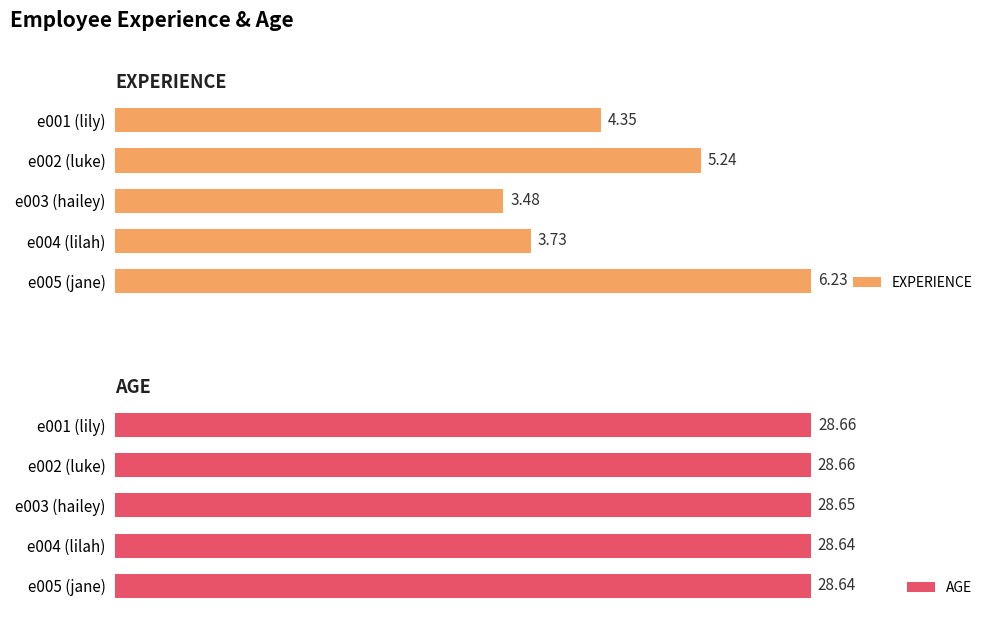

Rank the series by their maximum value, from highest to lowest.

AGE, EXPERIENCE